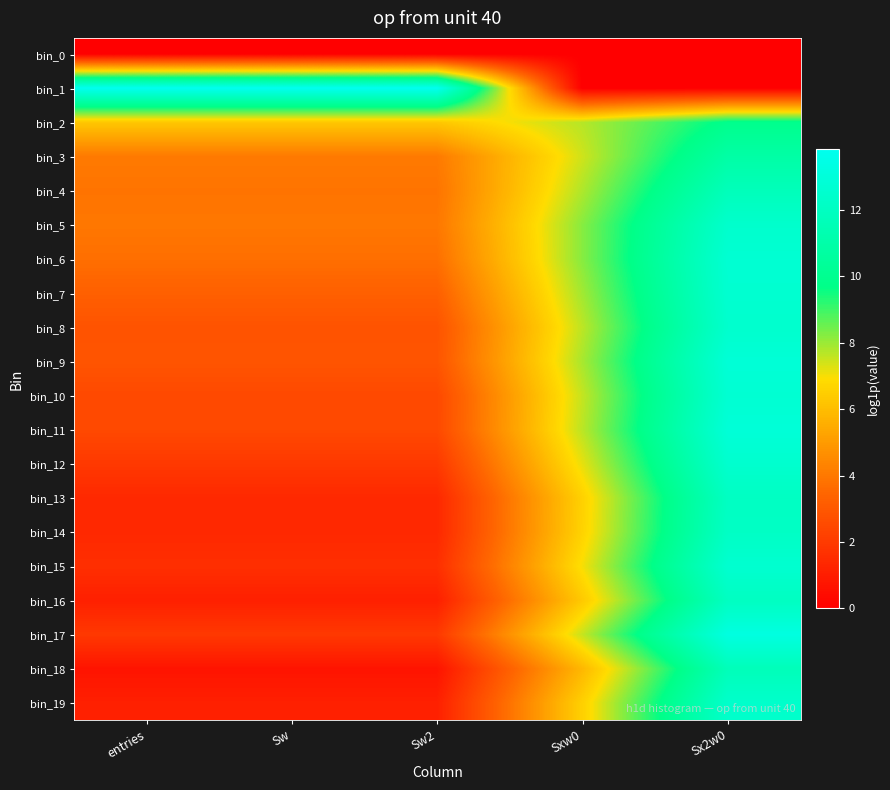

Reading left to right, what are all the values shown in this chart?

bin_0: entries=0.0	Sw=0.0	Sw2=0.0	Sxw0=0.0	Sx2w0=0.0
bin_1: entries=13.8	Sw=13.8	Sw2=13.8	Sxw0=0.0	Sx2w0=0.0
bin_2: entries=6.3	Sw=6.3	Sw2=6.3	Sxw0=7.7	Sx2w0=9.9
bin_3: entries=4.0	Sw=4.0	Sw2=4.0	Sxw0=7.4	Sx2w0=10.9
bin_4: entries=3.9	Sw=3.9	Sw2=3.9	Sxw0=7.8	Sx2w0=11.7
bin_5: entries=4.0	Sw=4.0	Sw2=4.0	Sxw0=8.2	Sx2w0=12.4
bin_6: entries=3.7	Sw=3.7	Sw2=3.7	Sxw0=8.2	Sx2w0=12.7
bin_7: entries=3.3	Sw=3.3	Sw2=3.3	Sxw0=7.9	Sx2w0=12.6
bin_8: entries=2.8	Sw=2.8	Sw2=2.8	Sxw0=7.6	Sx2w0=12.5
bin_9: entries=2.9	Sw=2.9	Sw2=2.9	Sxw0=7.8	Sx2w0=12.8
bin_10: entries=2.5	Sw=2.5	Sw2=2.5	Sxw0=7.5	Sx2w0=12.7
bin_11: entries=2.5	Sw=2.5	Sw2=2.5	Sxw0=7.6	Sx2w0=12.9
bin_12: entries=1.9	Sw=1.9	Sw2=1.9	Sxw0=7.2	Sx2w0=12.5
bin_13: entries=1.4	Sw=1.4	Sw2=1.4	Sxw0=6.6	Sx2w0=12.0
bin_14: entries=1.4	Sw=1.4	Sw2=1.4	Sxw0=6.6	Sx2w0=12.1
bin_15: entries=1.6	Sw=1.6	Sw2=1.6	Sxw0=7.0	Sx2w0=12.6
bin_16: entries=1.1	Sw=1.1	Sw2=1.1	Sxw0=6.3	Sx2w0=12.0
bin_17: entries=1.9	Sw=1.9	Sw2=1.9	Sxw0=7.5	Sx2w0=13.3
bin_18: entries=0.7	Sw=0.7	Sw2=0.7	Sxw0=5.8	Sx2w0=11.7
bin_19: entries=1.1	Sw=1.1	Sw2=1.1	Sxw0=6.5	Sx2w0=12.4